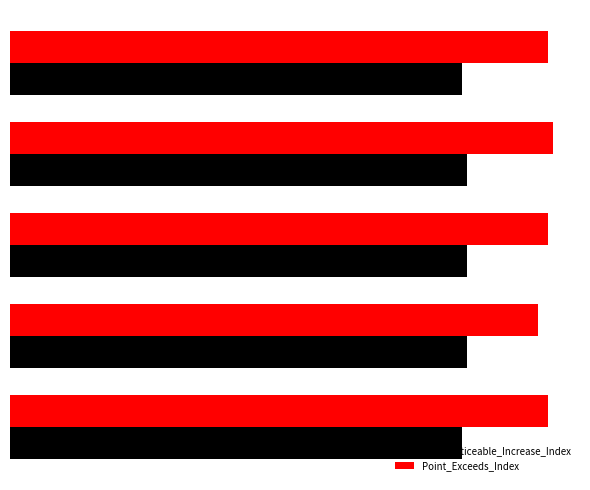

What is the maximum value shown in the chart?

107